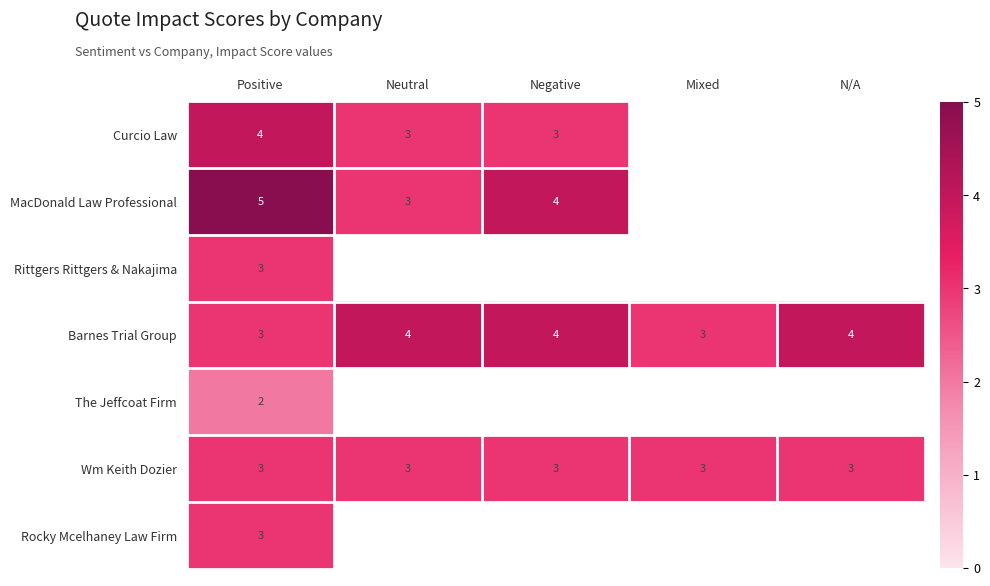

Is the value of Wm Keith Dozier at Positive greater than the value of The Jeffcoat Firm at Positive?

Yes